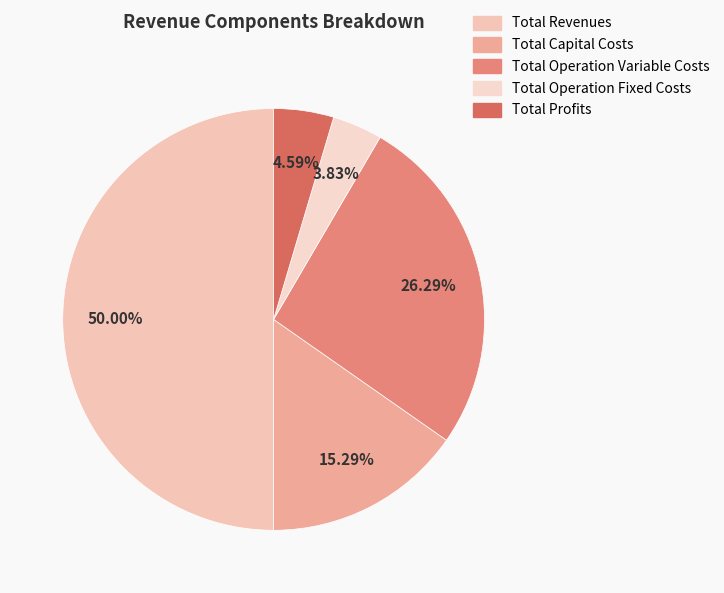

Which slice represents more than half of the pie?

Total Revenues